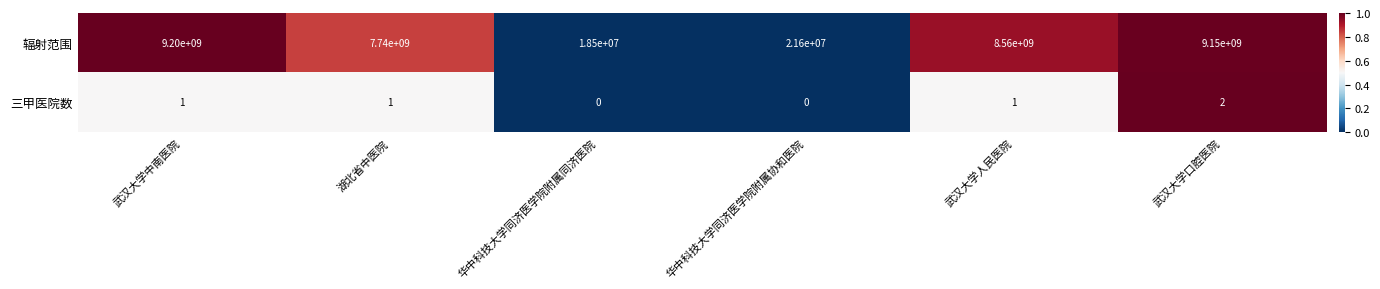

Is it true that 辐射范围 equals 2294788325 at 武汉大学人民医院?

False